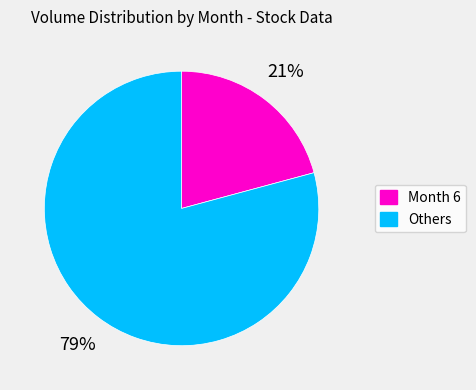

Is the sum of Others and Month 6 greater than half?

Yes